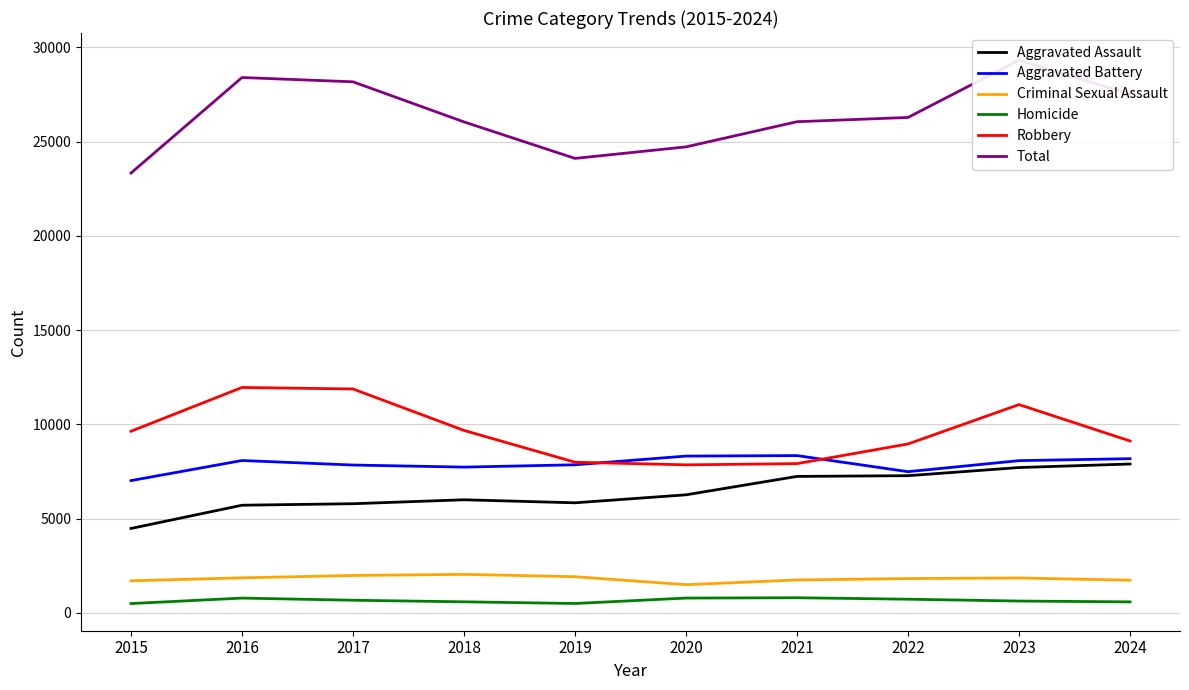

What is the value of the Total point at the 6th from the left?

24725